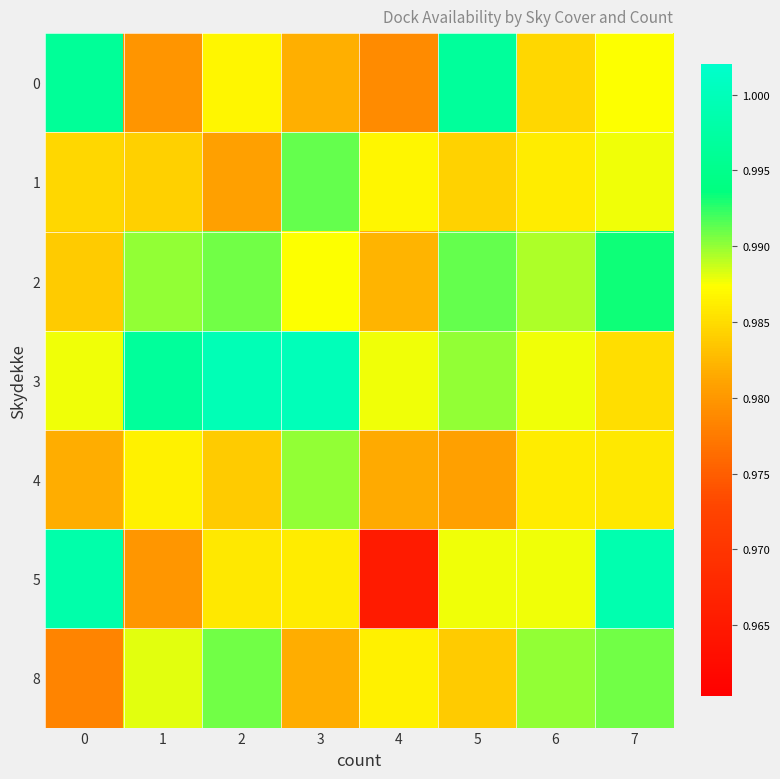

Reading left to right, list all the values displayed in this chart.

0: 0=1.0	1=1.0	2=1.0	3=1.0	4=1.0	5=1.0	6=1.0	7=1.0
1: 0=1.0	1=1.0	2=1.0	3=1.0	4=1.0	5=1.0	6=1.0	7=1.0
2: 0=1.0	1=1.0	2=1.0	3=1.0	4=1.0	5=1.0	6=1.0	7=1.0
3: 0=1.0	1=1.0	2=1.0	3=1.0	4=1.0	5=1.0	6=1.0	7=1.0
4: 0=1.0	1=1.0	2=1.0	3=1.0	4=1.0	5=1.0	6=1.0	7=1.0
5: 0=1.0	1=1.0	2=1.0	3=1.0	4=1.0	5=1.0	6=1.0	7=1.0
8: 0=1.0	1=1.0	2=1.0	3=1.0	4=1.0	5=1.0	6=1.0	7=1.0